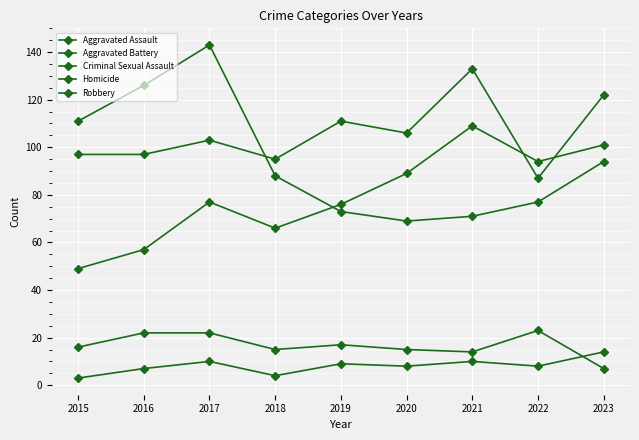

Which category has the highest value across all series?

2017